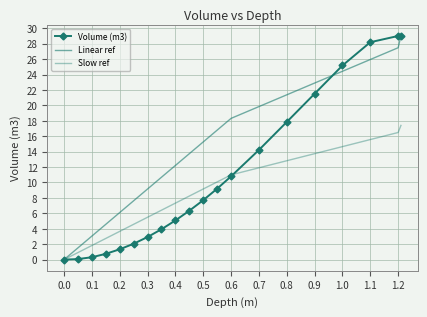

True or false: Volume (m3) has more than 1 points higher than both neighbors.

False